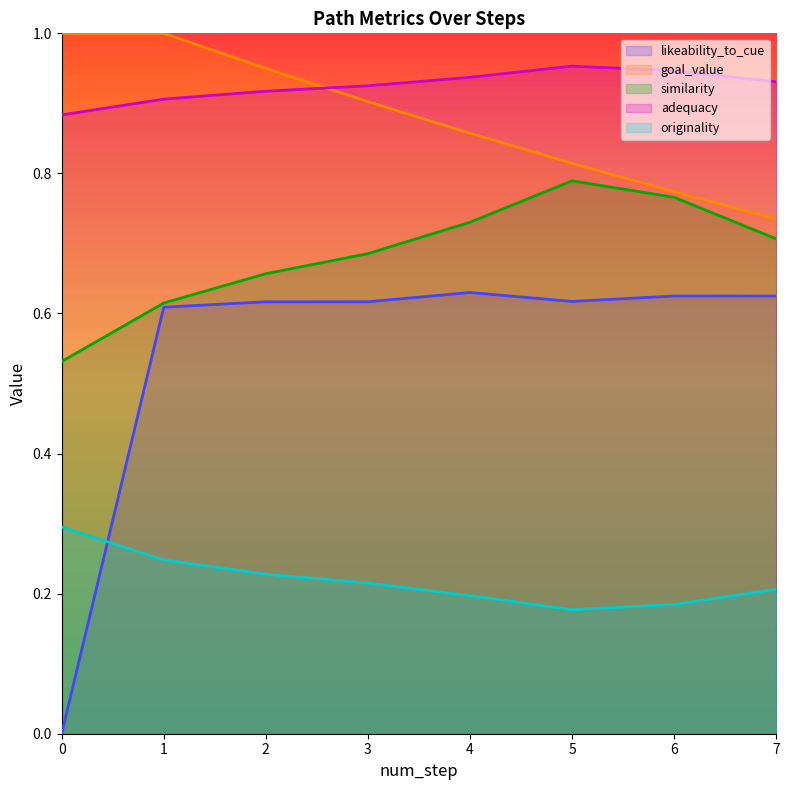

At how many categories does at least one series exceed 0?

8